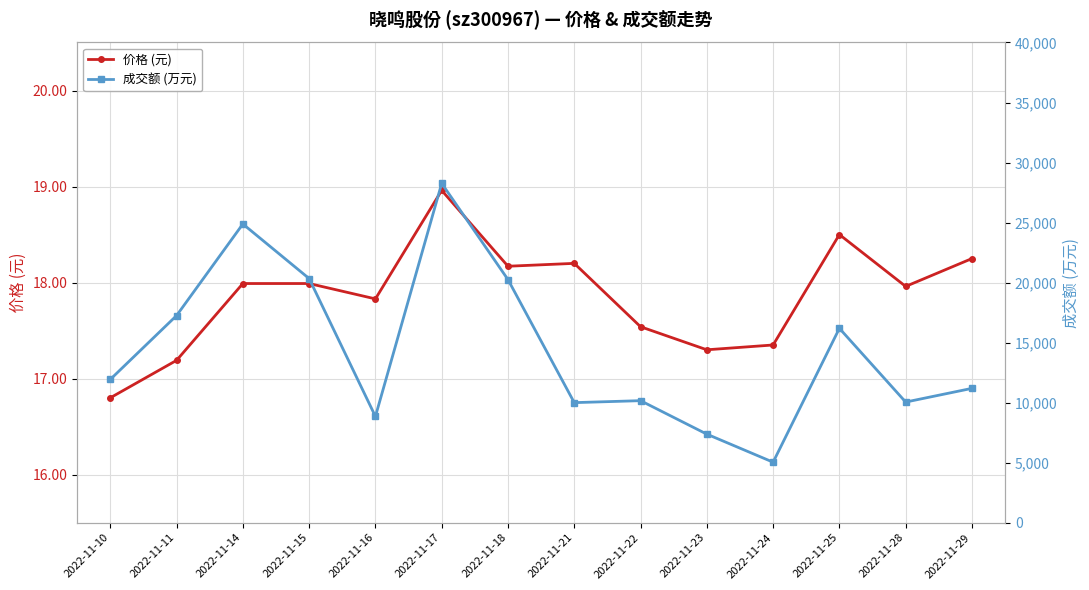

Which series has the largest total across all categories?

成交额 (万元)